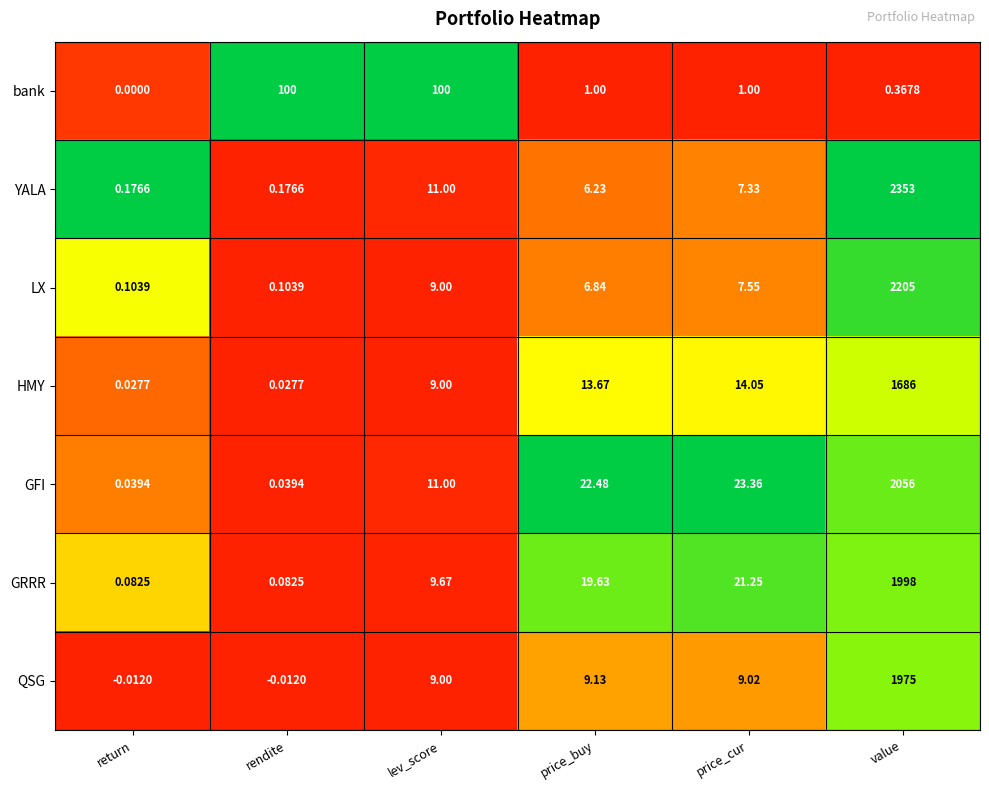

Rank the series by their maximum value, from lowest to highest.

bank, HMY, QSG, GRRR, GFI, LX, YALA